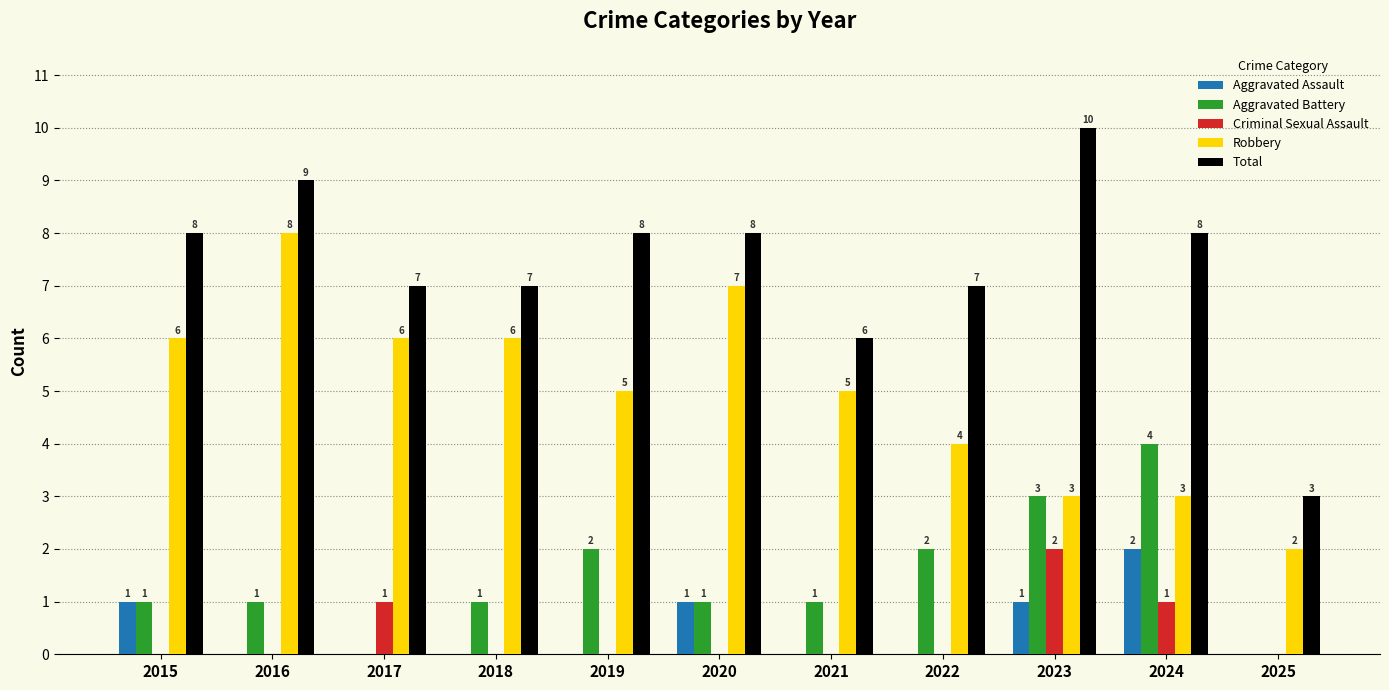

The Aggravated Battery series shows 1 at 2016. True or false?

True